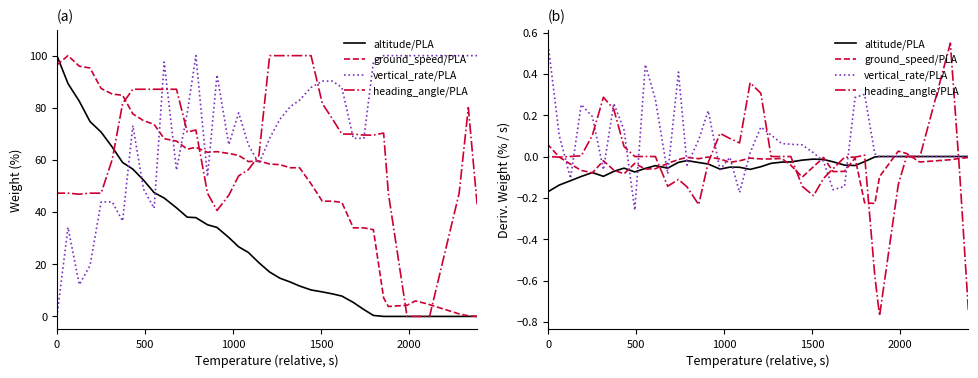

Does the chart display data point markers on the line(s)?

No